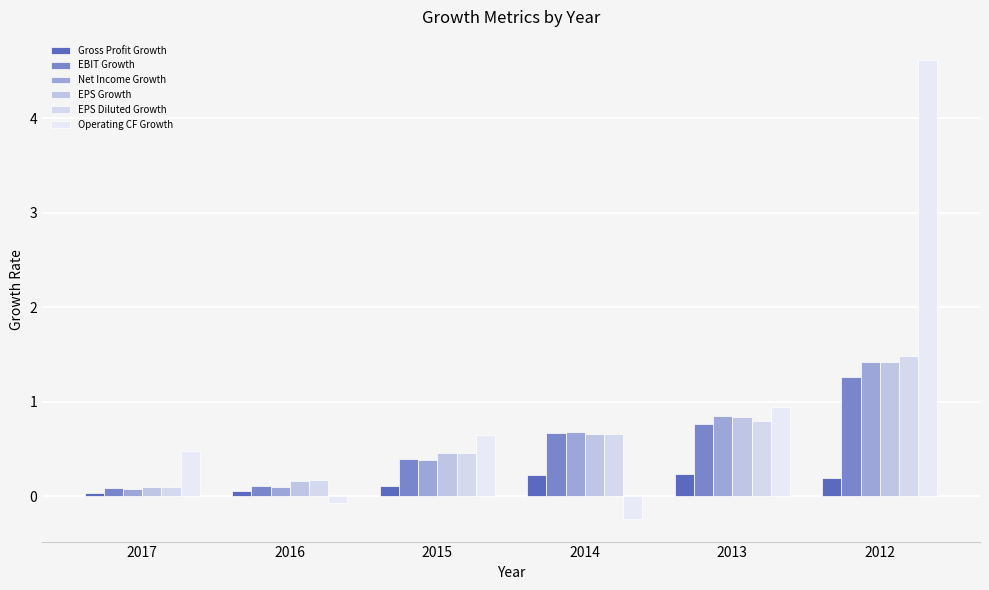

At which label does Operating CF Growth first exceed 0?

2017